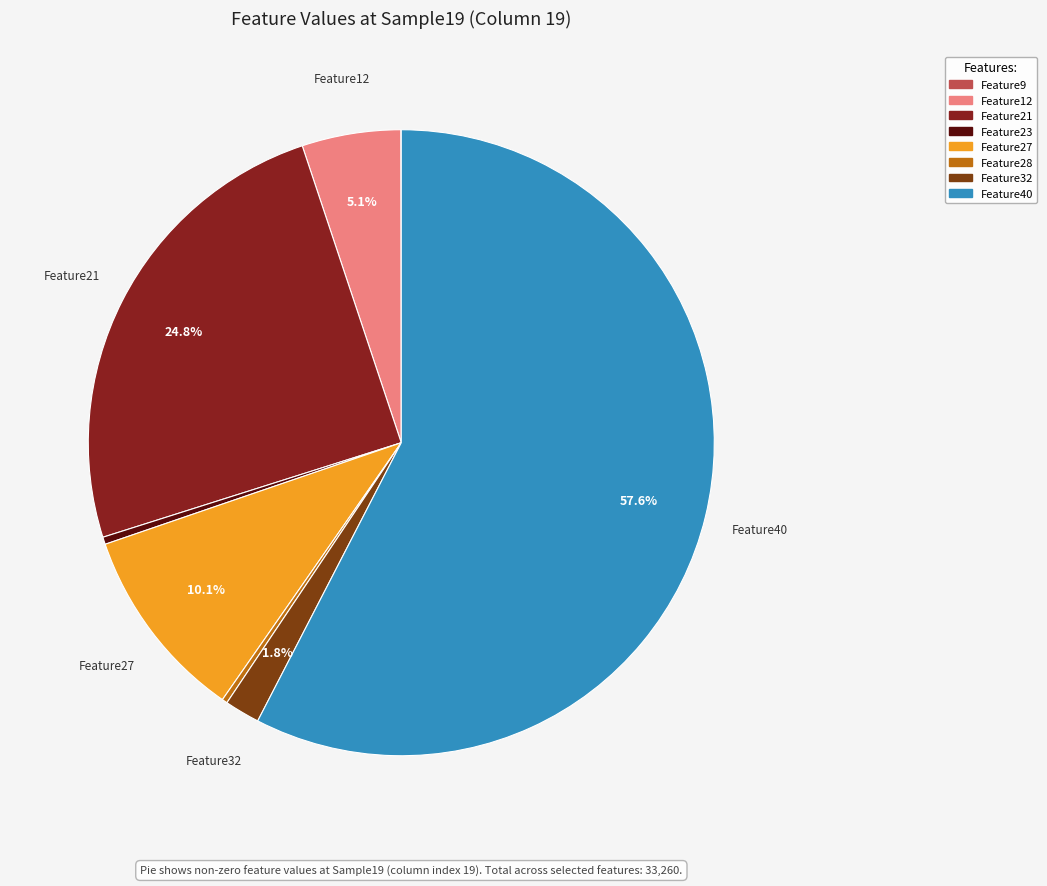

To the nearest percent, what is the difference between the largest and smallest slice percentages?

58%